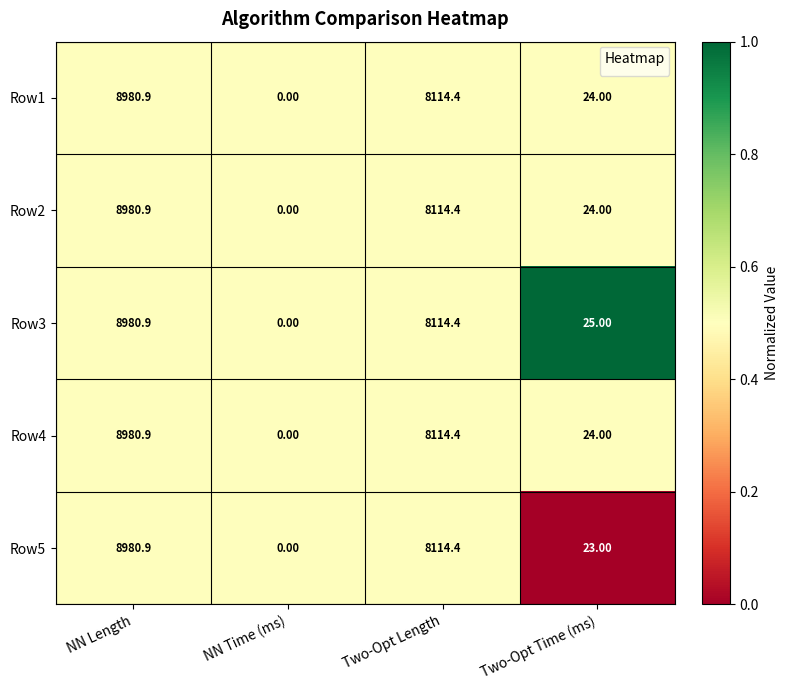

At which label does Row2 first exceed 8114?

NN Length